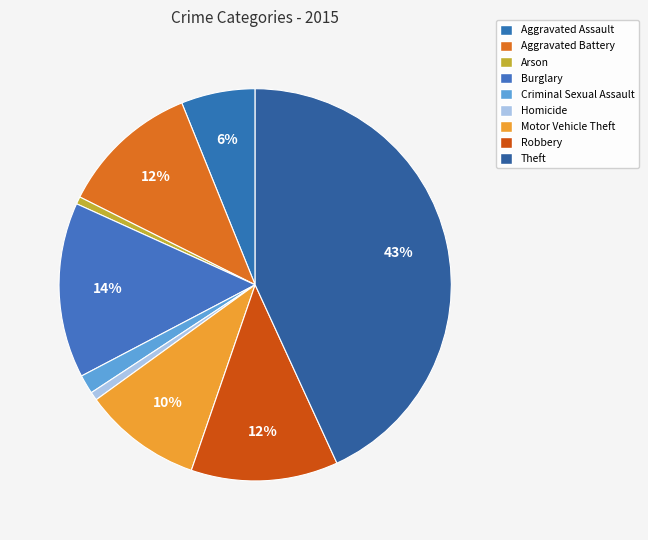

How many slices are in this pie chart?

9